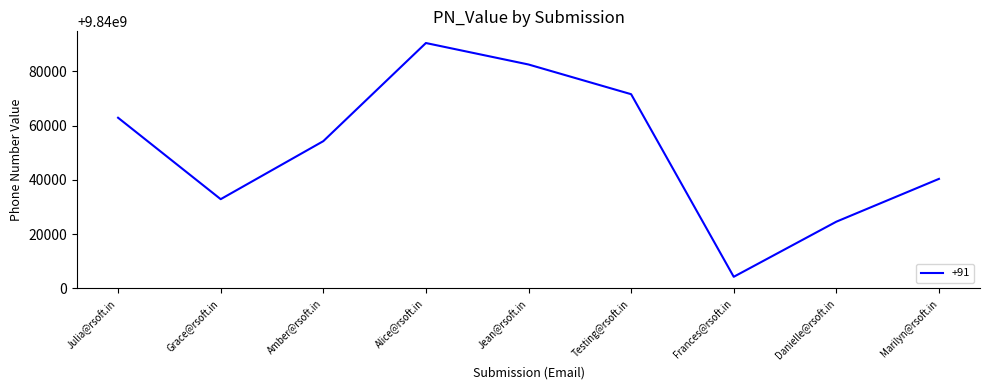

The chart shows a value of 16409974502 at Julia@rsoft.in. True or false?

False